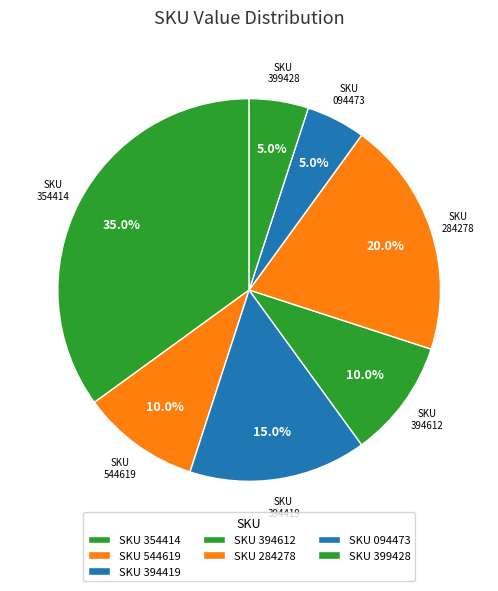

What is the ratio of the value at SKU 544619 to the value at SKU 284278?

0.5